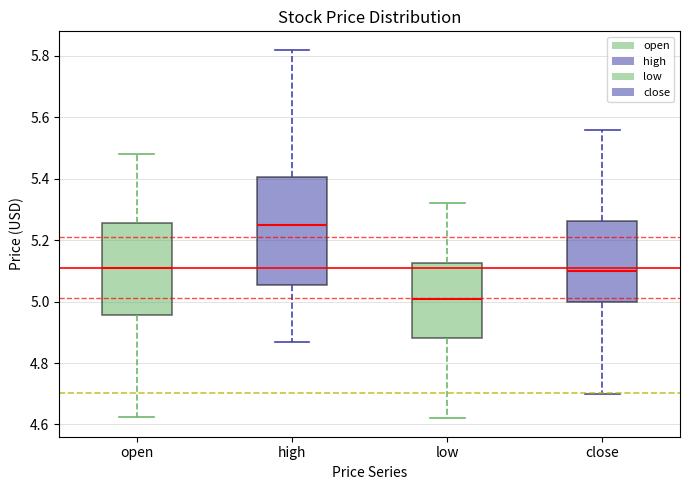

Where is the lower edge of the box for low on the y-axis? The values are not printed on the chart, so give them approximately, as read against the axis.

4.88